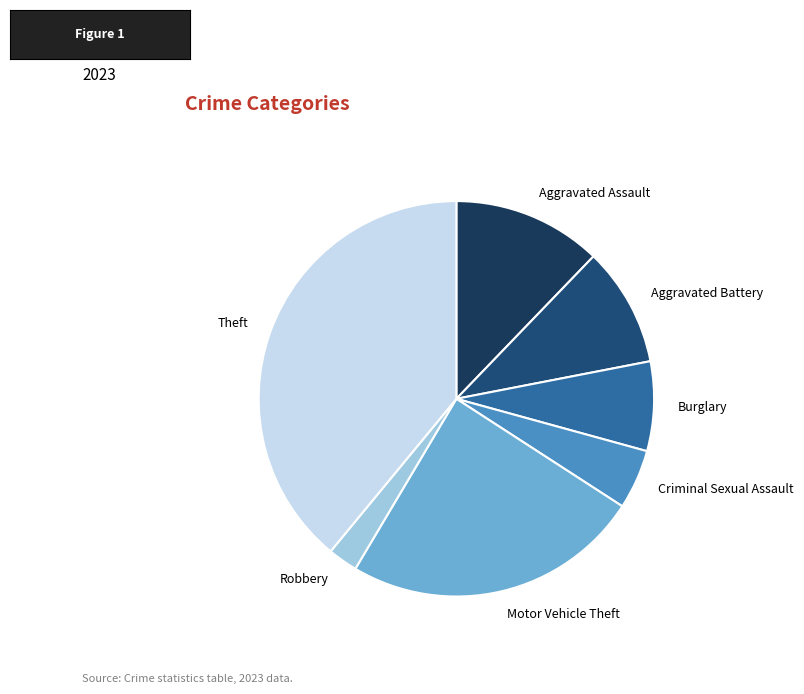

How many slices are in this pie chart?

7